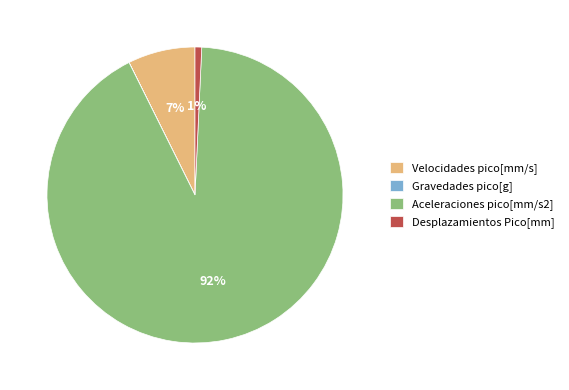

Which slice represents more than half of the pie?

Aceleraciones pico[mm/s2]